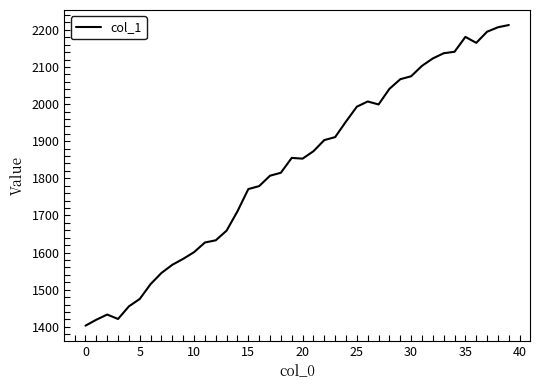

What is the minimum value shown in the chart?

1403